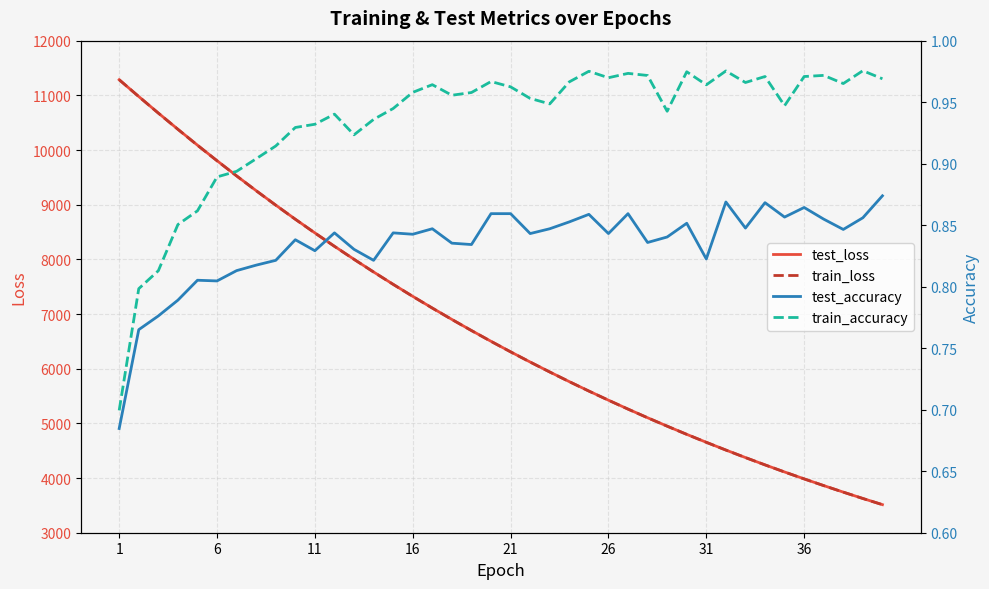

What is the lowest value of the train_loss series?

3513.2